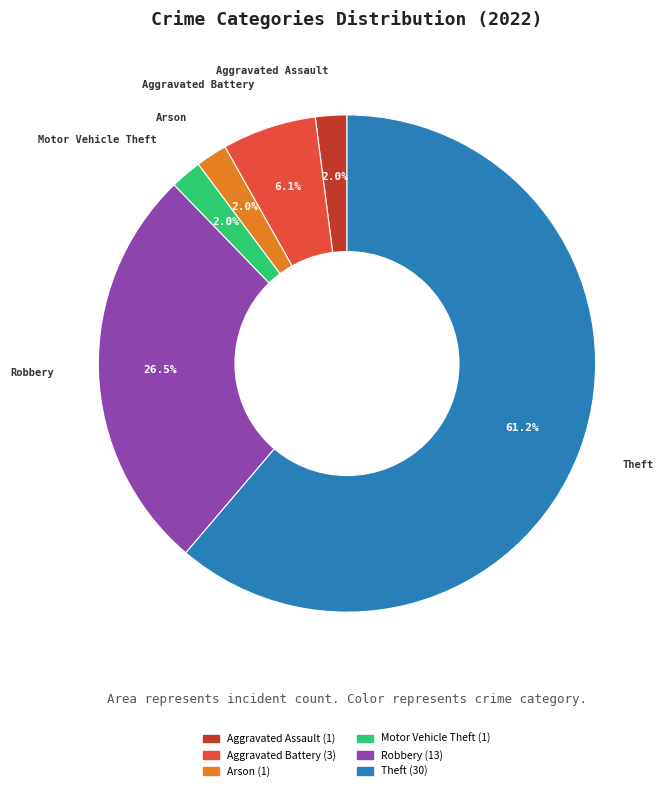

Is there a majority slice in this chart?

Yes